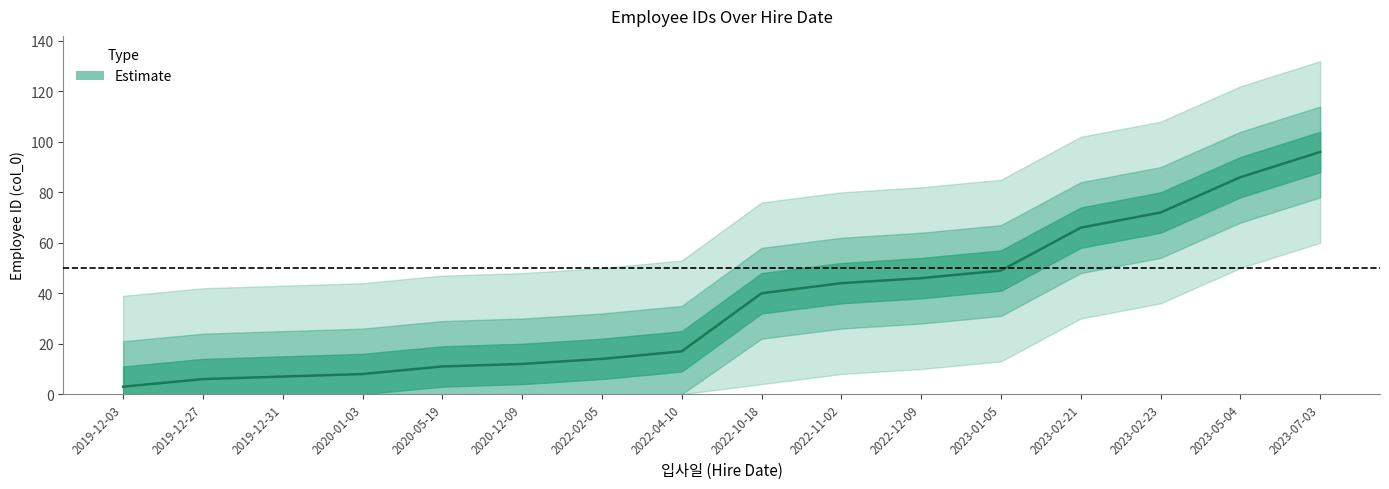

How many series are shown in this chart?

1